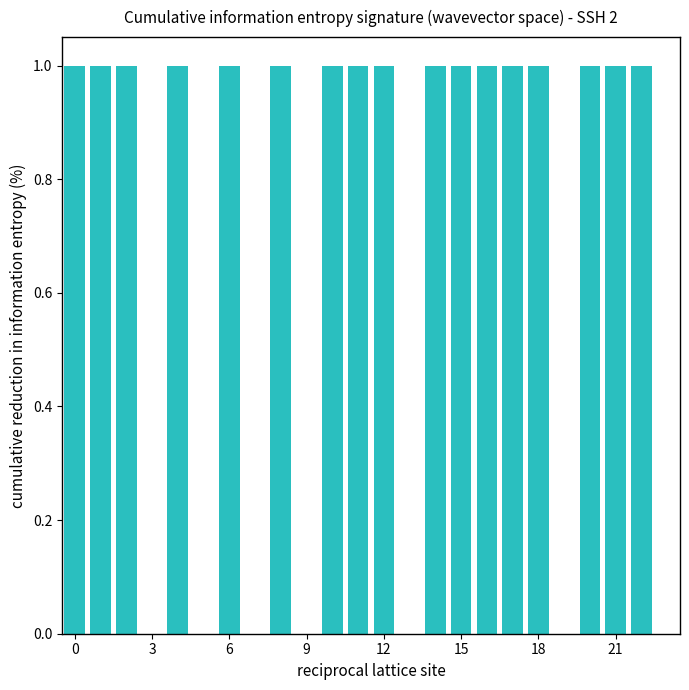

What is the sum of all values?

17